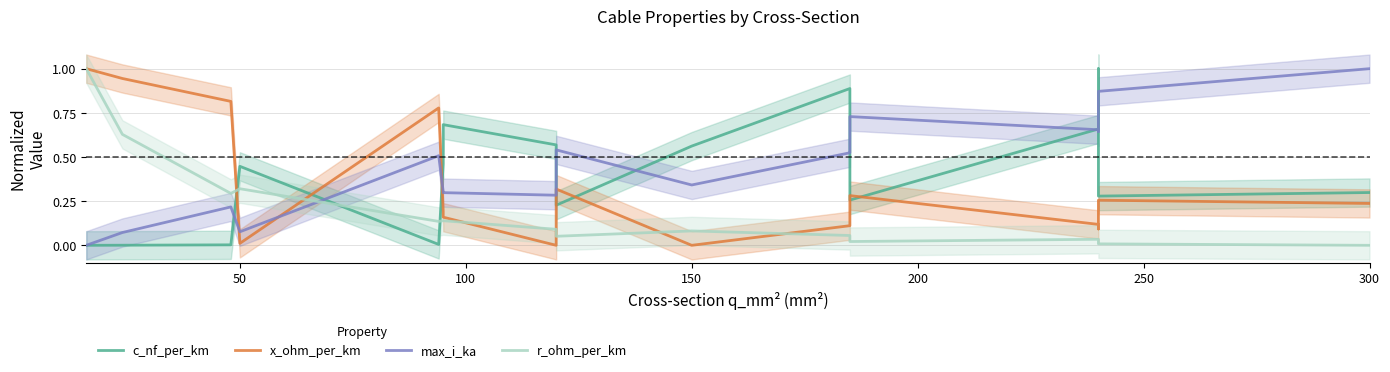

What is the highest value of the r_ohm_per_km series?

1.0